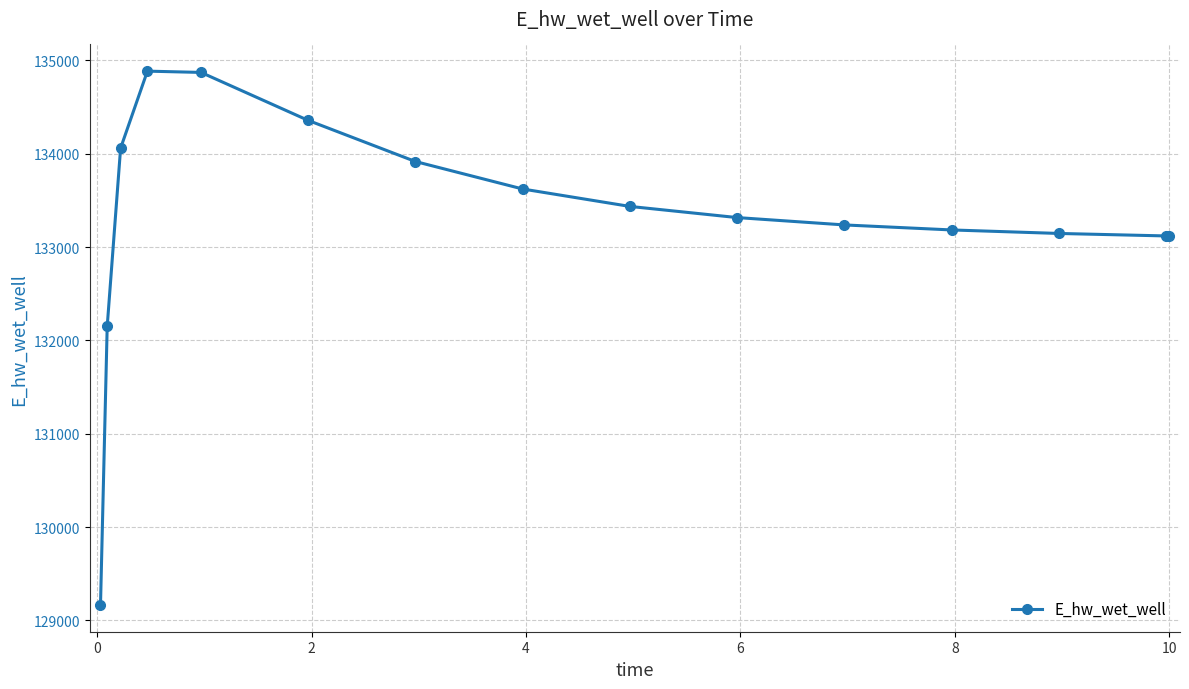

True or false: there are more than 0 points higher than both neighbors.

True